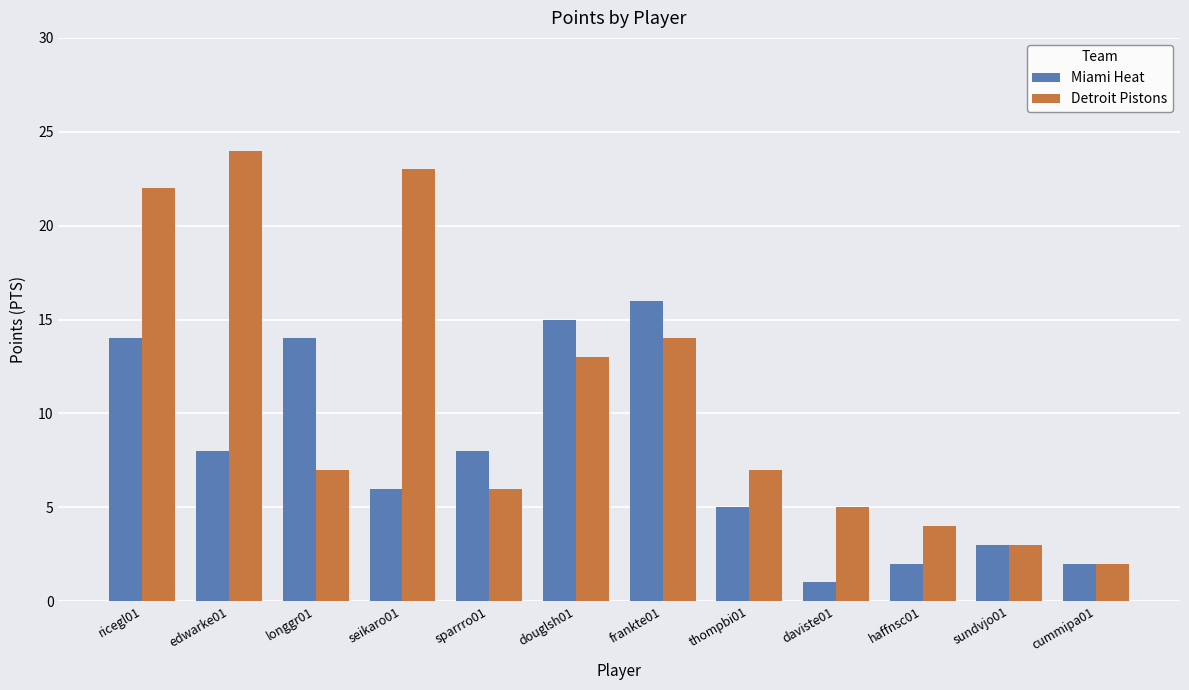

How many series are shown in this chart?

2